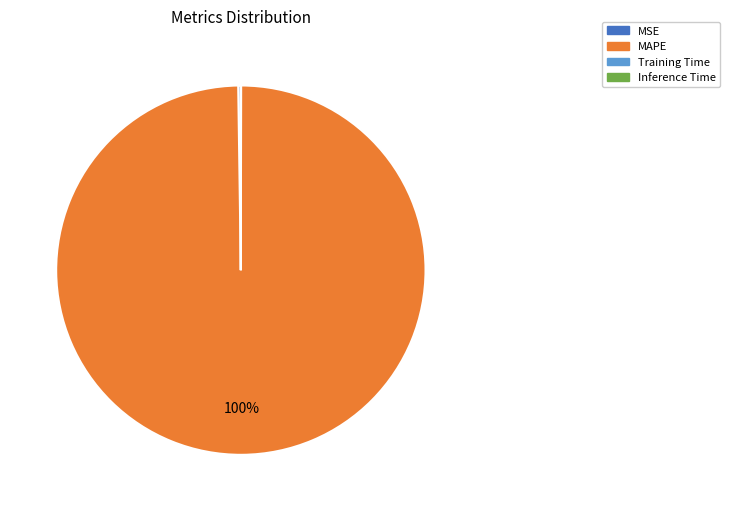

Does any single category account for the majority?

Yes